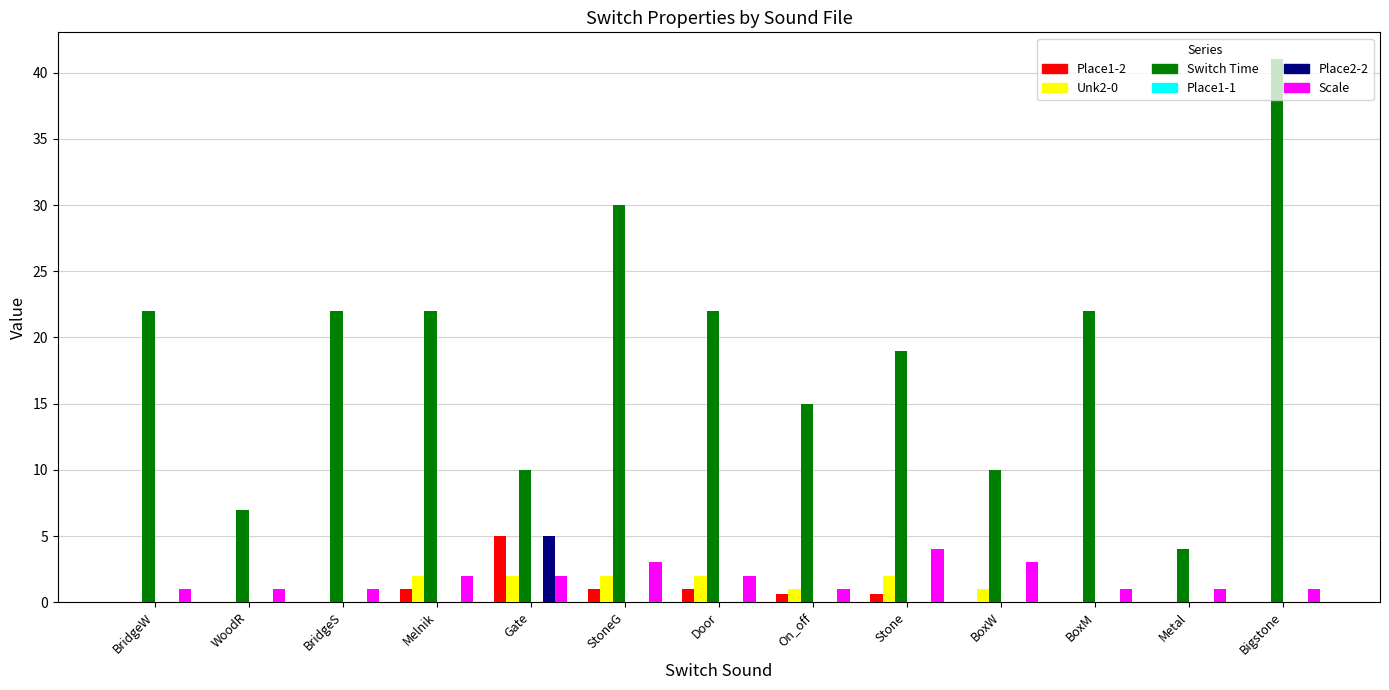

What value does the Switch Time series have at Gate?

10.0